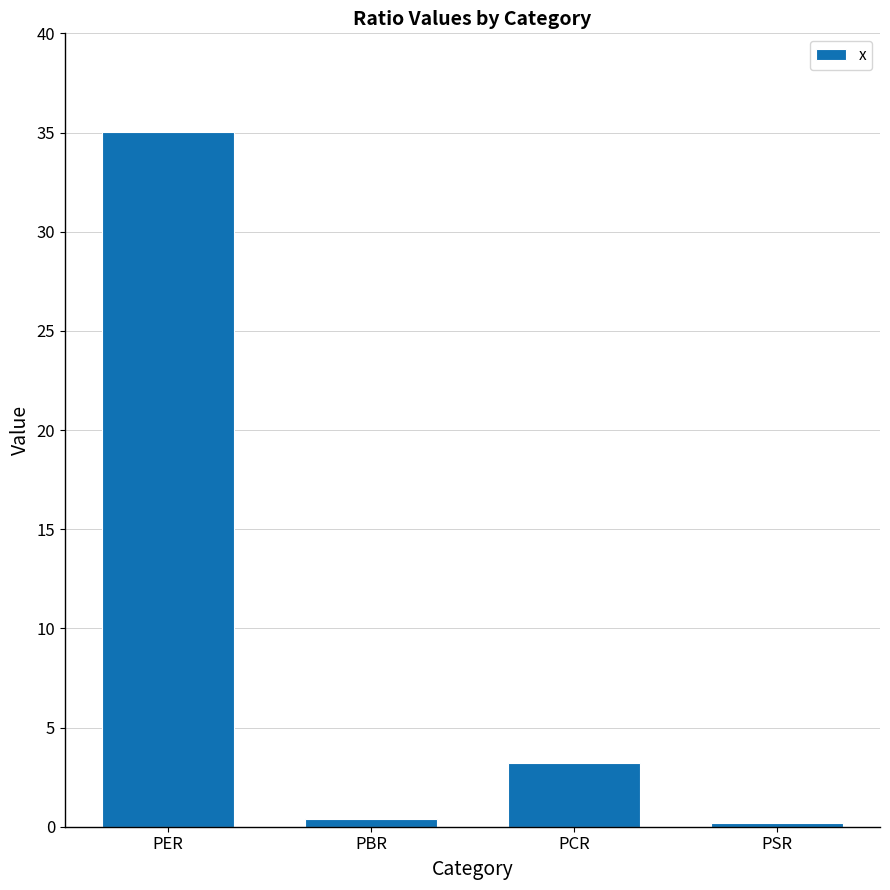

What is the greatest value displayed?

35.0